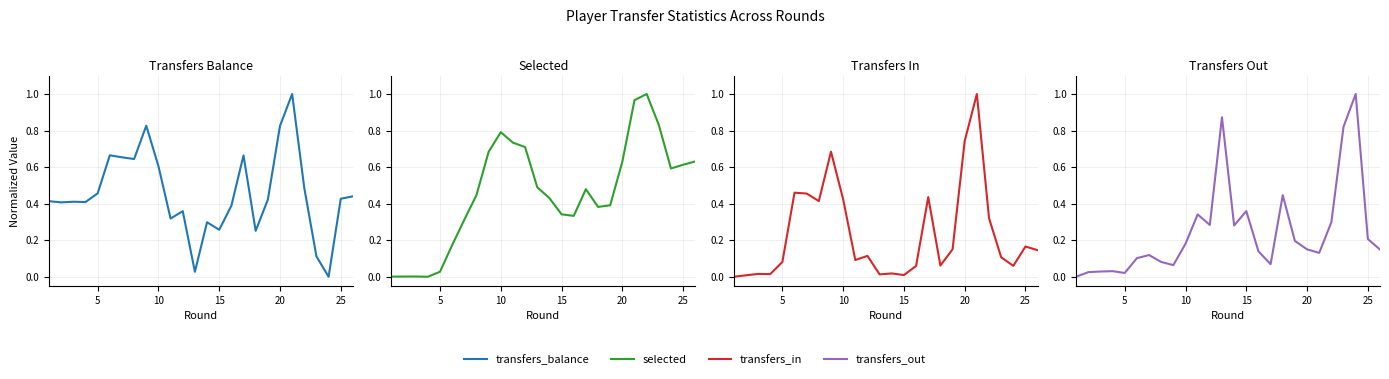

How many lines are shown in the chart?

4